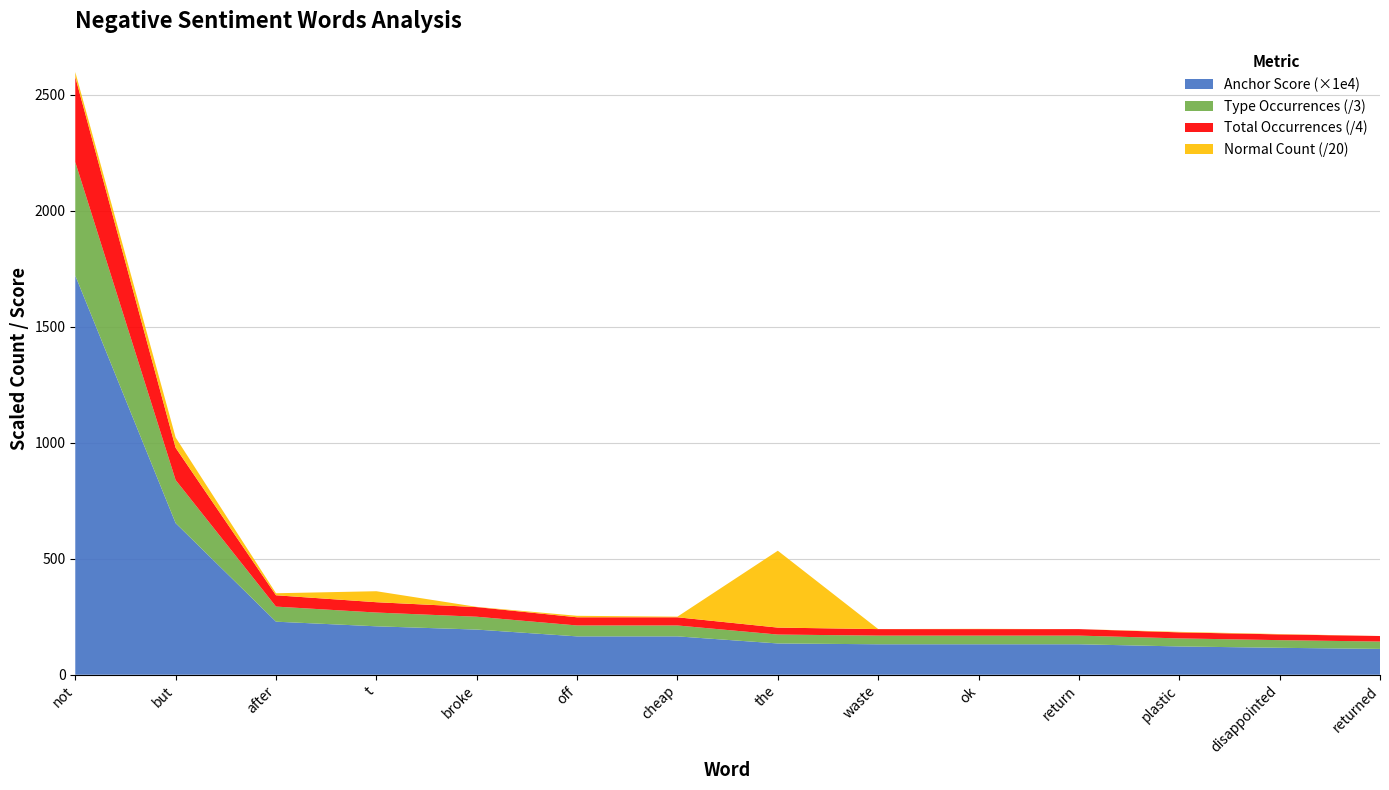

Reading left to right, what are all the values shown in this chart?

type_occurences_neg: not=1467.0	but=557.0	after=195.0	t=178.0	broke=166.0	off=141.0	cheap=141.0	the=115.0	waste=112.0	ok=112.0	return=112.0	plastic=104.0	disappointed=99.0	returned=95.0
total_occurences_neg: not=1467.0	but=557.0	after=195.0	t=178.0	broke=166.0	off=141.0	cheap=141.0	the=120.0	waste=112.0	ok=112.0	return=112.0	plastic=104.0	disappointed=99.0	returned=95.0
anchor_score_neg: not=0.2	but=0.1	after=0.0	t=0.0	broke=0.0	off=0.0	cheap=0.0	the=0.0	waste=0.0	ok=0.0	return=0.0	plastic=0.0	disappointed=0.0	returned=0.0
normal_neg: not=423.0	but=886.0	after=175.0	t=947.0	broke=19.0	off=128.0	cheap=54.0	the=6625.0	waste=6.0	ok=23.0	return=1.0	plastic=44.0	disappointed=30.0	returned=4.0